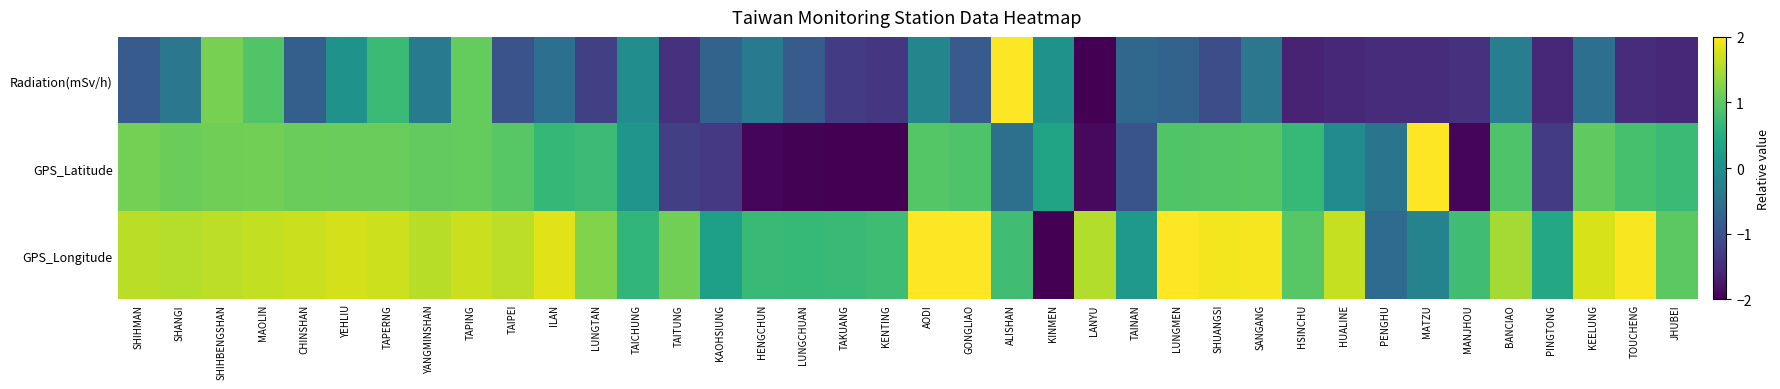

Which category has the lowest value across all series?

LANYU